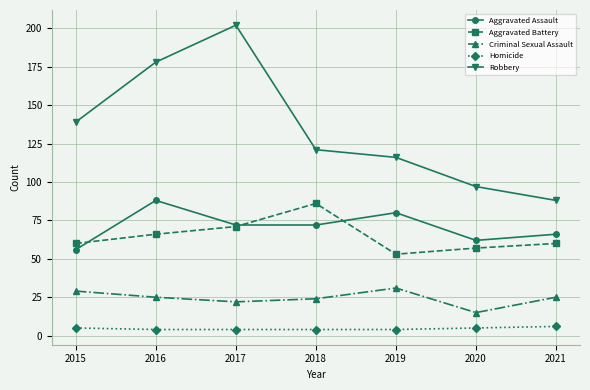

At which category does Criminal Sexual Assault reach its first local valley?

2017